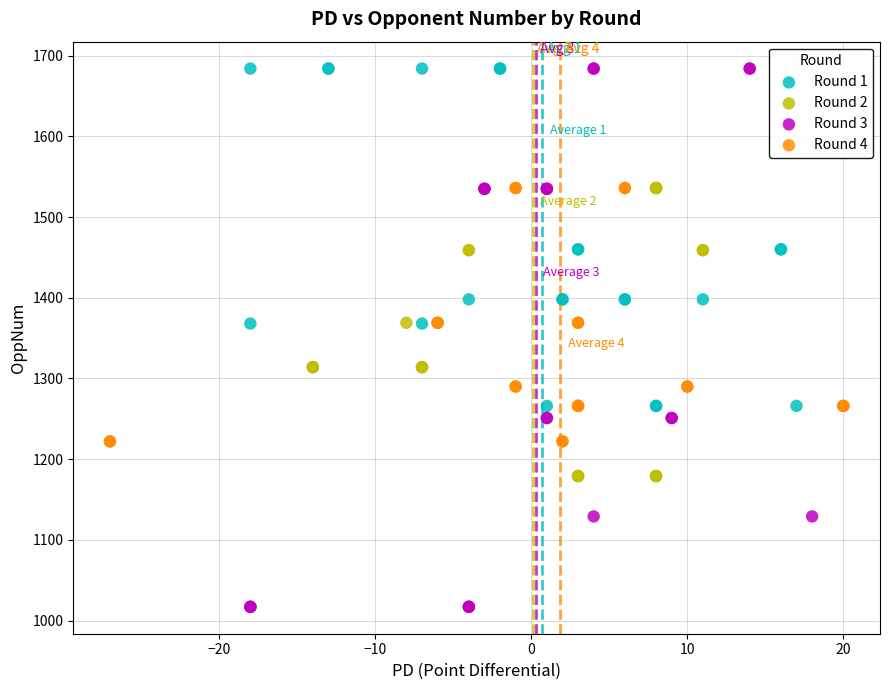

Which series has the largest Y range (max minus min)?

Round 3